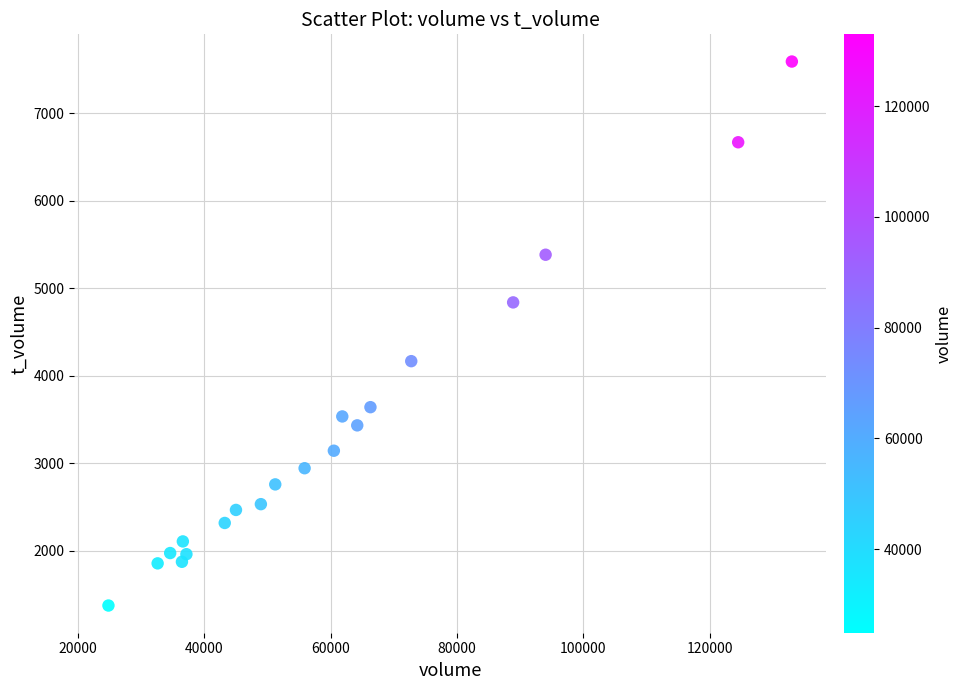

What is the range of Y values (max minus min)?

6220